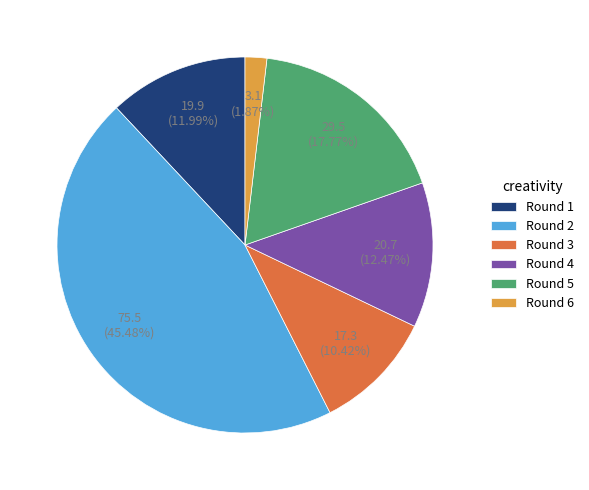

Which slice is the smallest?

Round 6